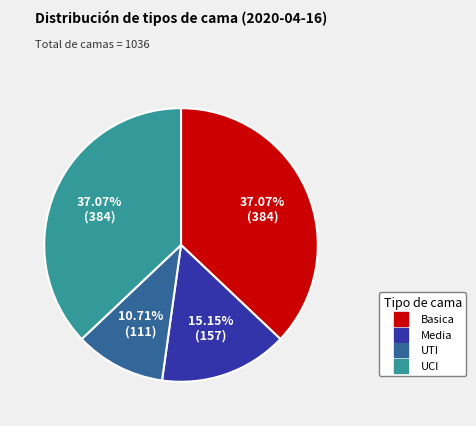

To the nearest percent, what is the combined percentage of Media and UTI?

26%